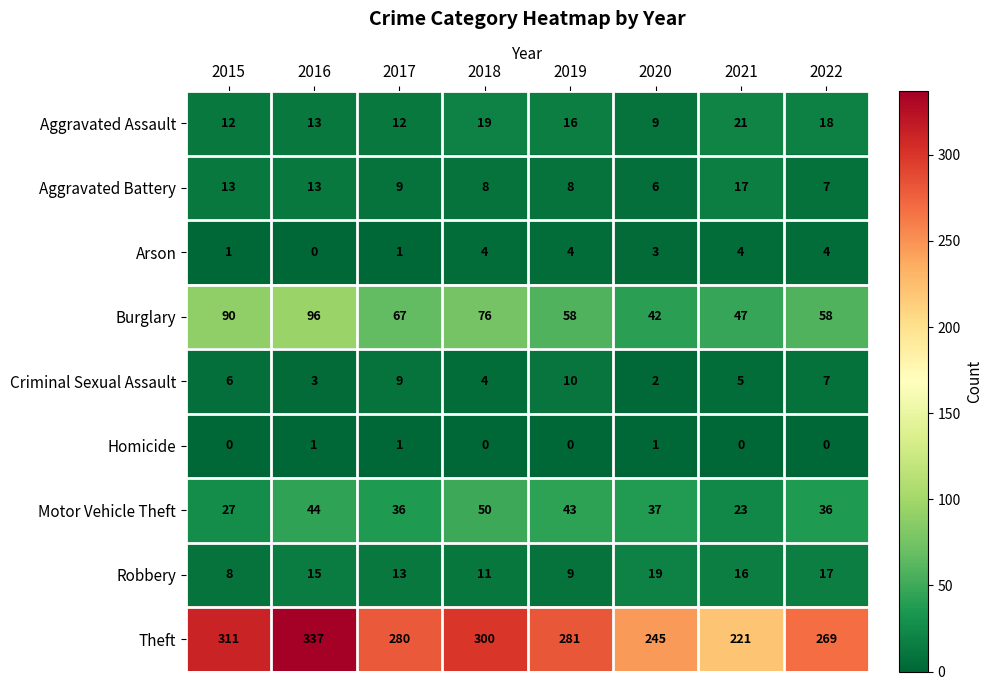

What is the difference between the second highest and minimum values in the Arson series?

4